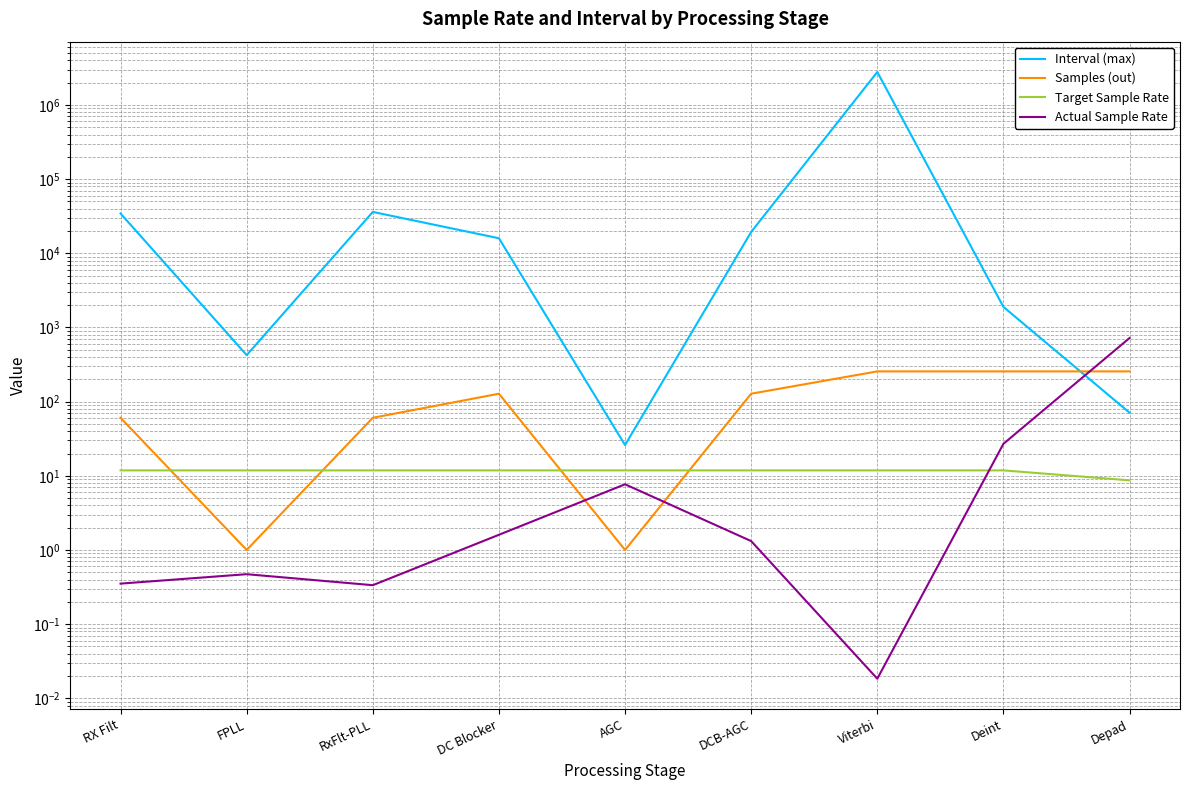

Reading left to right, what are all the values shown in this chart?

Interval (max): RX Filt=34427.0	FPLL=424.0	RxFlt-PLL=36157.0	DC Blocker=15964.0	AGC=26.0	DCB-AGC=19421.0	Viterbi=2784652.0	Deint=1895.0	Depad=71.0
Samples (out): RX Filt=60.6	FPLL=1.0	RxFlt-PLL=60.6	DC Blocker=128.0	AGC=1.0	DCB-AGC=128.0	Viterbi=256.0	Deint=256.0	Depad=256.0
Target Sample Rate: RX Filt=11.8	FPLL=11.8	RxFlt-PLL=11.8	DC Blocker=11.8	AGC=11.8	DCB-AGC=11.8	Viterbi=11.8	Deint=11.8	Depad=8.7
Actual Sample Rate: RX Filt=0.4	FPLL=0.5	RxFlt-PLL=0.3	DC Blocker=1.6	AGC=7.7	DCB-AGC=1.3	Viterbi=0.0	Deint=27.0	Depad=721.1